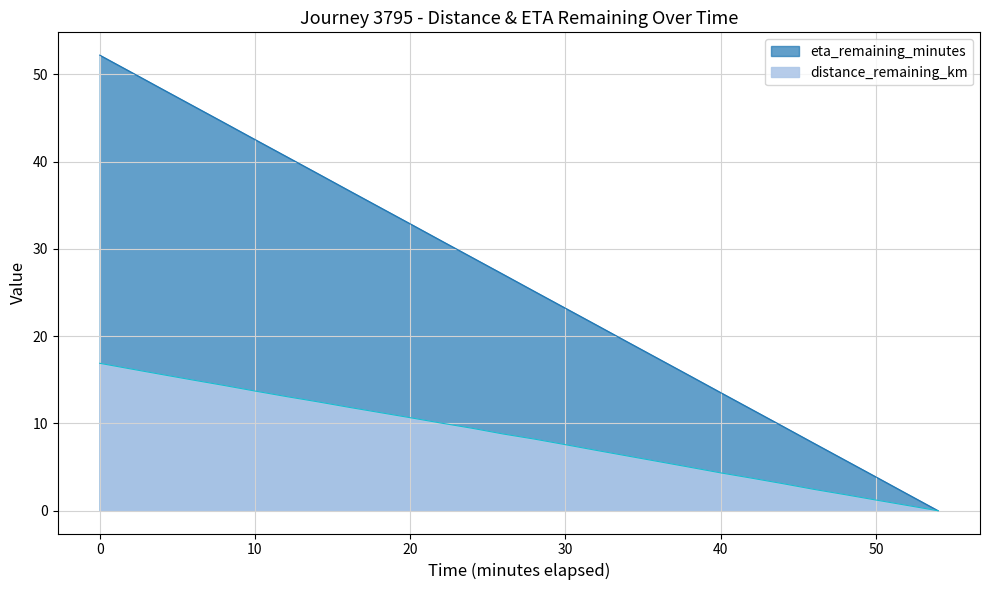

How many lines are shown in the chart?

2